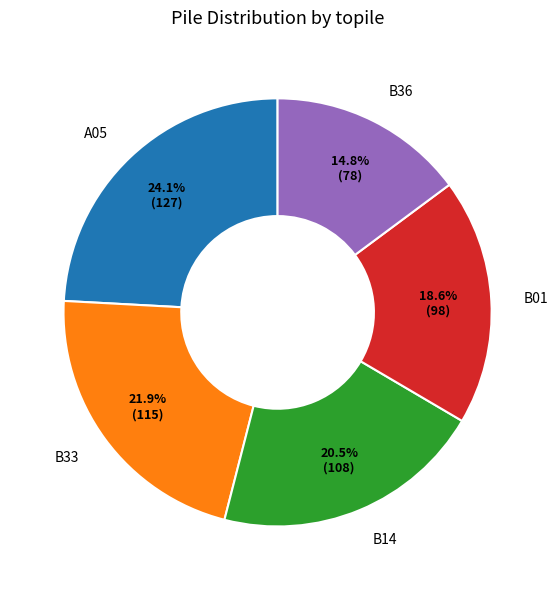

What portion of the pie excludes B36?

85.2%